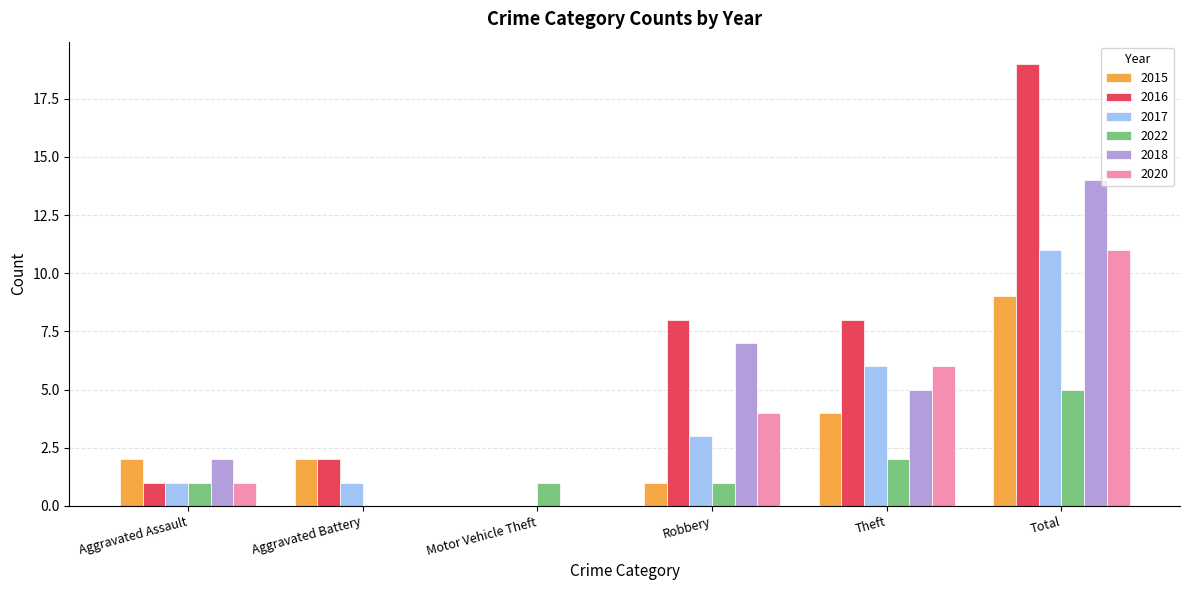

Which category has the highest value in the 2020 series?

Total